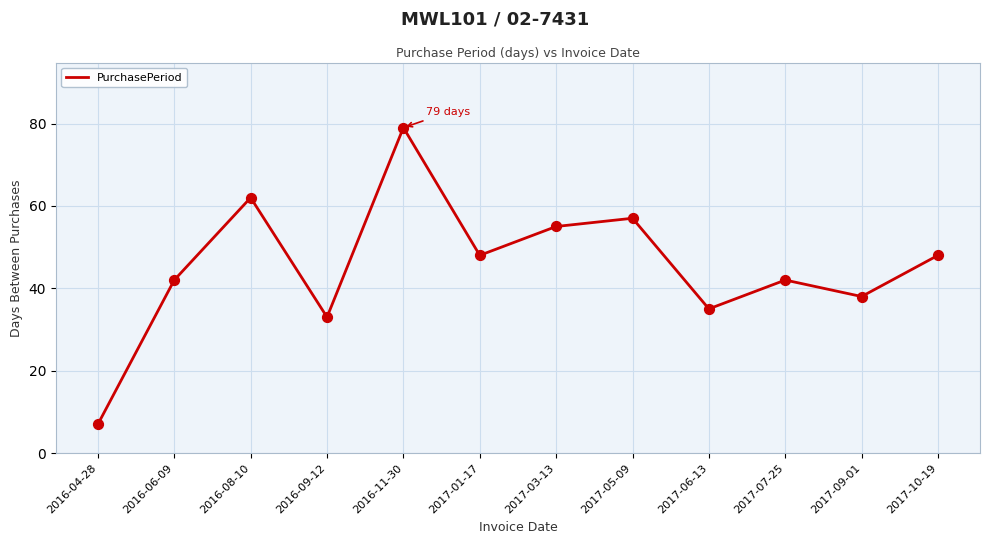

What is the change in value from 2016-09-12 to 2017-10-19?

+15